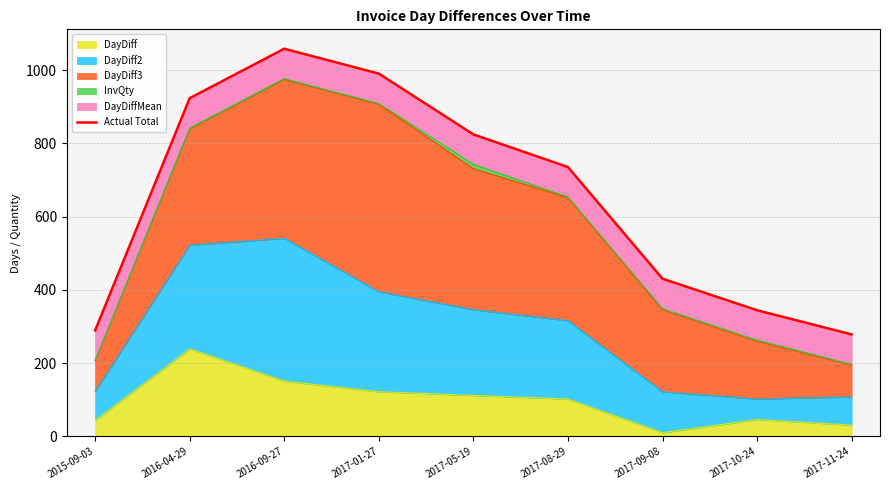

Between 2017-01-27 and 2017-10-24, which is larger?

2017-01-27